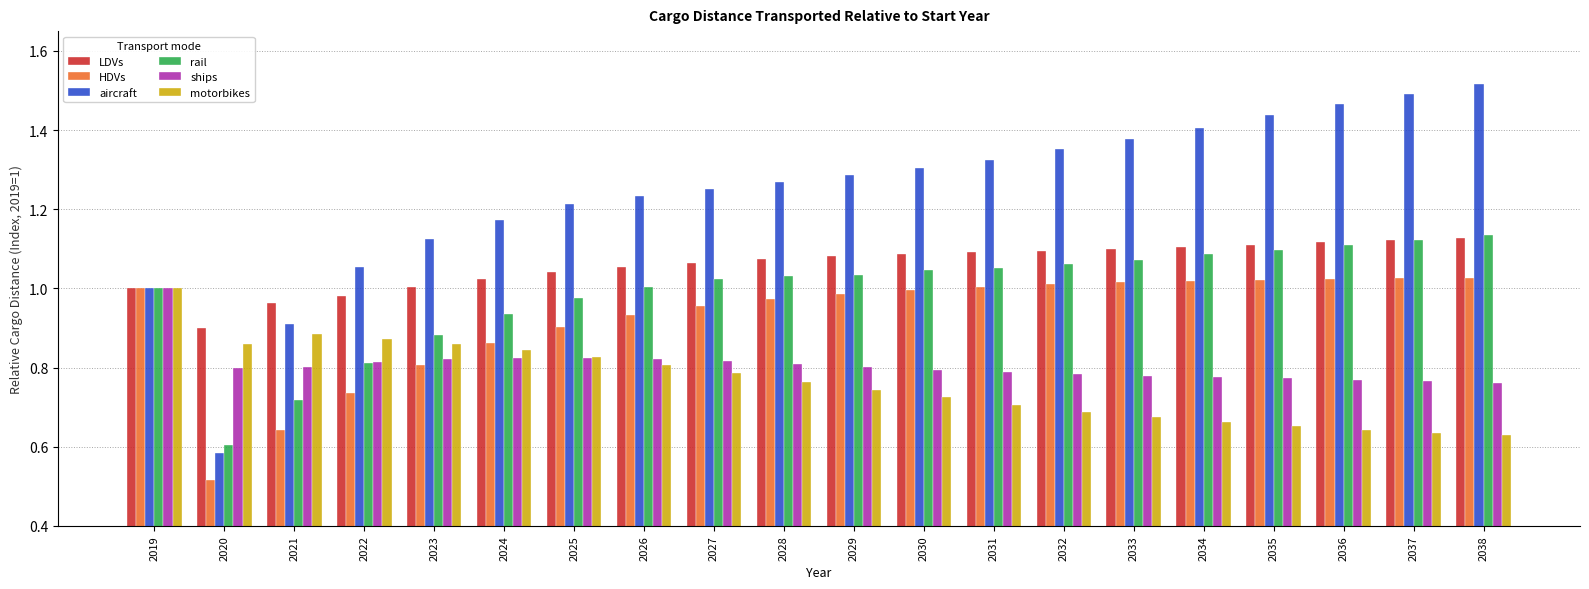

Which series has the largest total across all categories?

aircraft